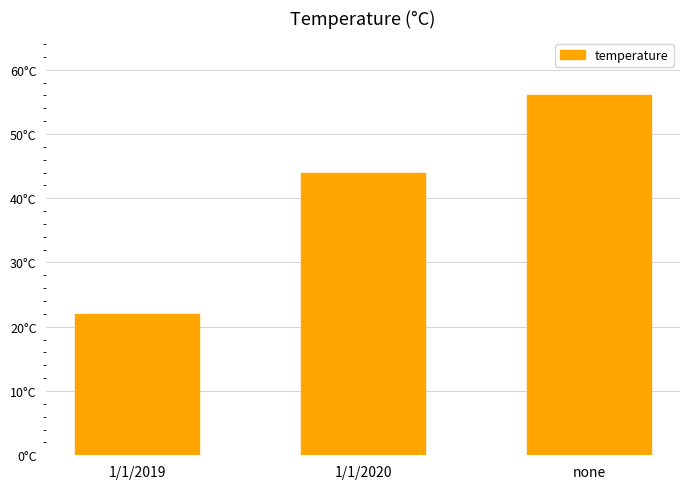

What is the label of the 2nd bar from the left?

1/1/2020